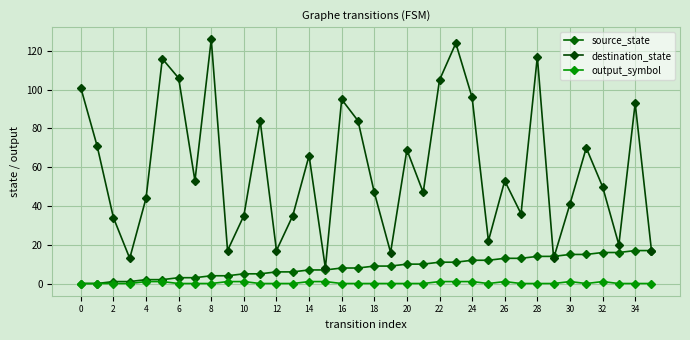

Which series has the widest spread of values?

destination_state